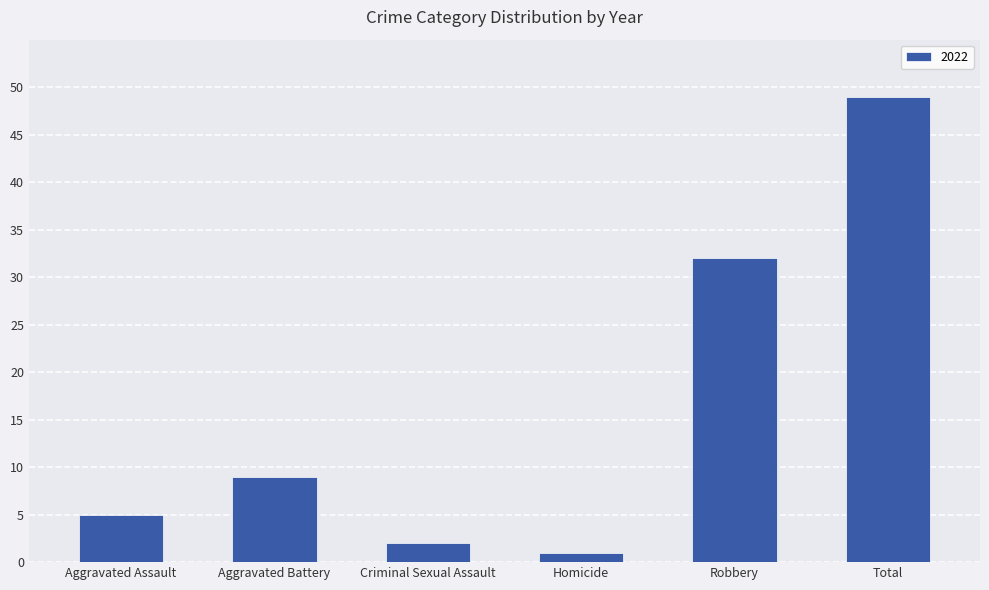

What is the average value?

16